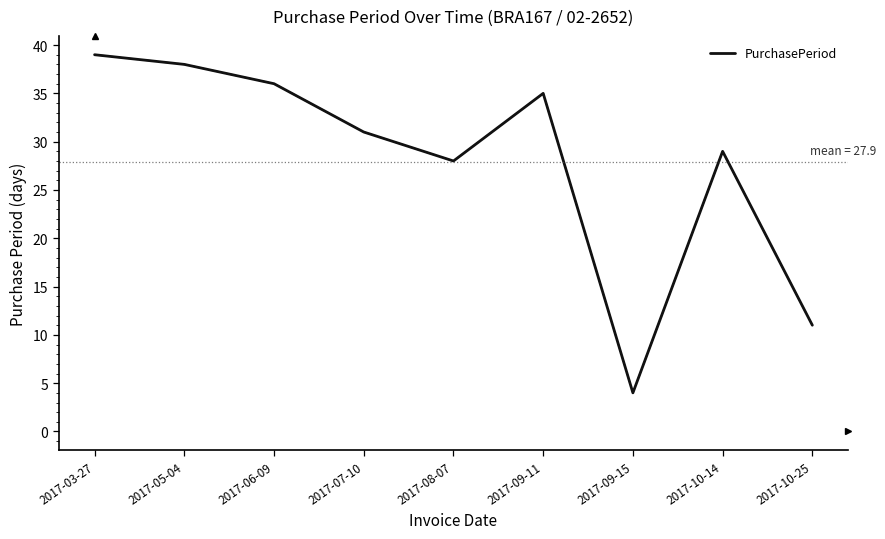

List the labels in order of value, smallest first.

2017-09-15, 2017-10-25, 2017-08-07, 2017-10-14, 2017-07-10, 2017-09-11, 2017-06-09, 2017-05-04, 2017-03-27